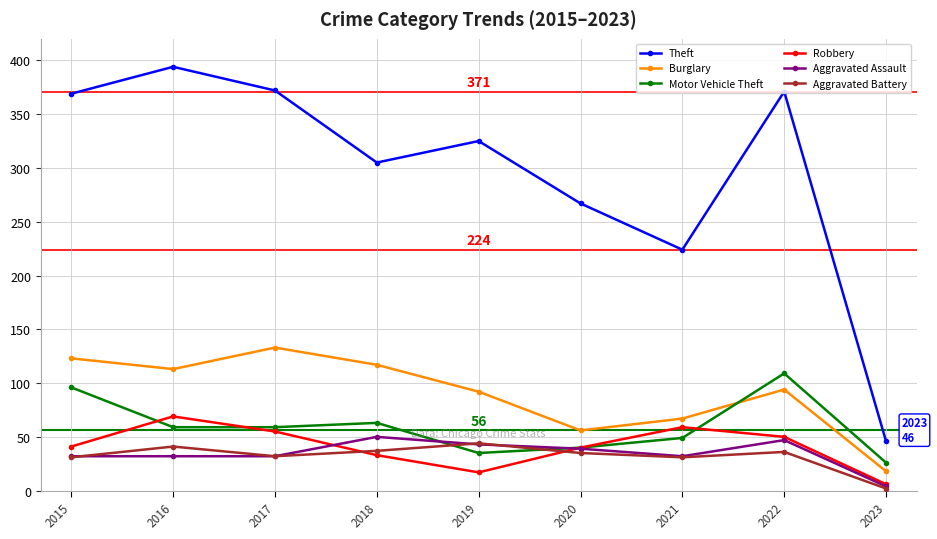

True or false: Aggravated Battery has more than 0 interior local peaks.

True